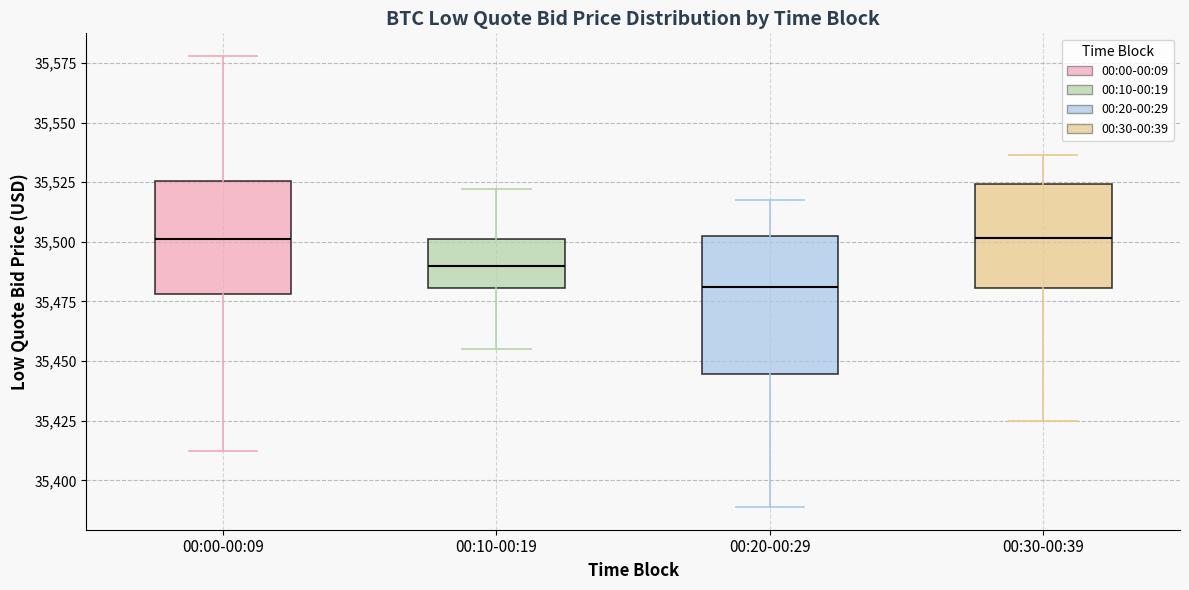

Reading left to right, read every box against the y-axis: the position of its median line, the range the box covers, and the ends of its whiskers. The values are not printed on the chart, so give them approximately, as read against the axis.

00:00-00:09: median 35500, box 35480 to 35525, whiskers 35410 to 35580
00:10-00:19: median 35490, box 35480 to 35500, whiskers 35455 to 35520
00:20-00:29: median 35480, box 35445 to 35500, whiskers 35390 to 35520
00:30-00:39: median 35500, box 35480 to 35525, whiskers 35425 to 35535